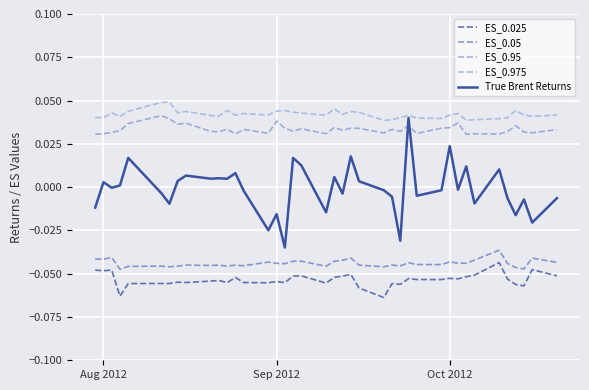

What is the difference between the maximum and minimum values in the True Brent Returns series?

0.1